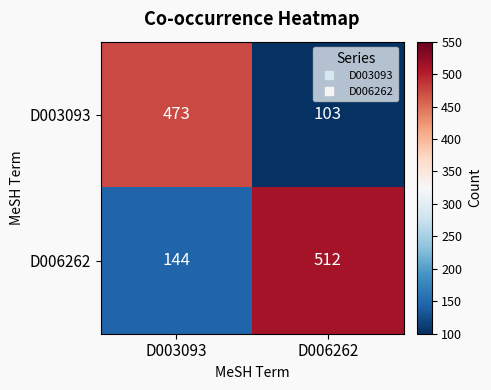

What value does the D006262 series have at D003093, to the nearest 10?

140